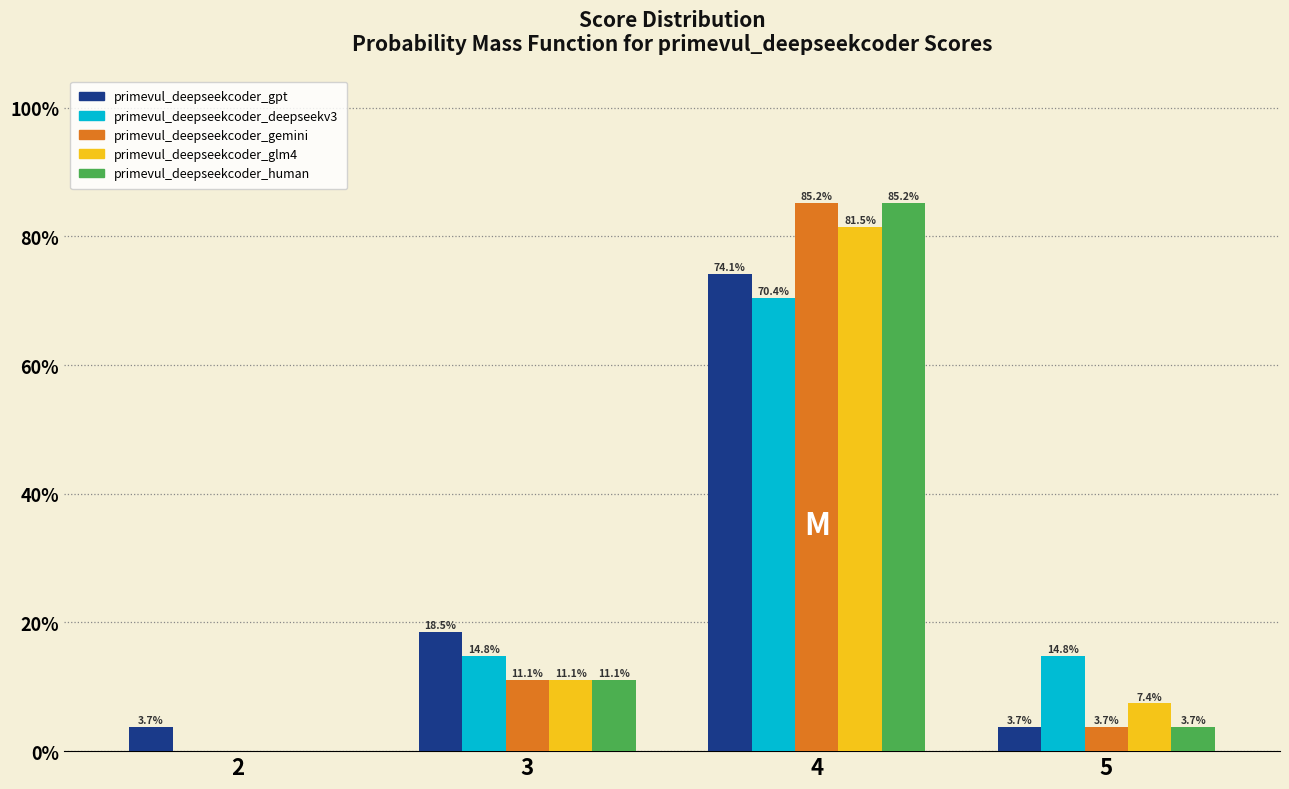

Reading left to right, extract all data points from this chart.

primevul_deepseekcoder_gpt: 2=3.7	3=18.5	4=74.1	5=3.7
primevul_deepseekcoder_deepseekv3: 2=0.0	3=14.8	4=70.4	5=14.8
primevul_deepseekcoder_gemini: 2=0.0	3=11.1	4=85.2	5=3.7
primevul_deepseekcoder_glm4: 2=0.0	3=11.1	4=81.5	5=7.4
primevul_deepseekcoder_human: 2=0.0	3=11.1	4=85.2	5=3.7